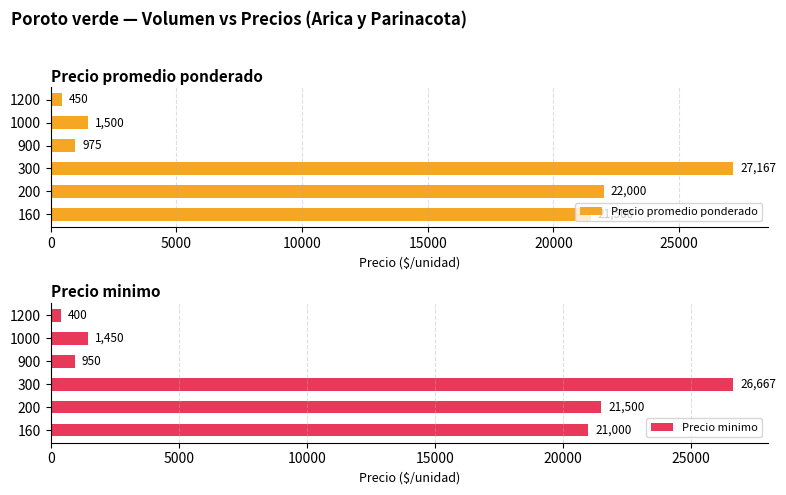

Rank the series by their maximum value, from highest to lowest.

Precio promedio ponderado, Precio minimo